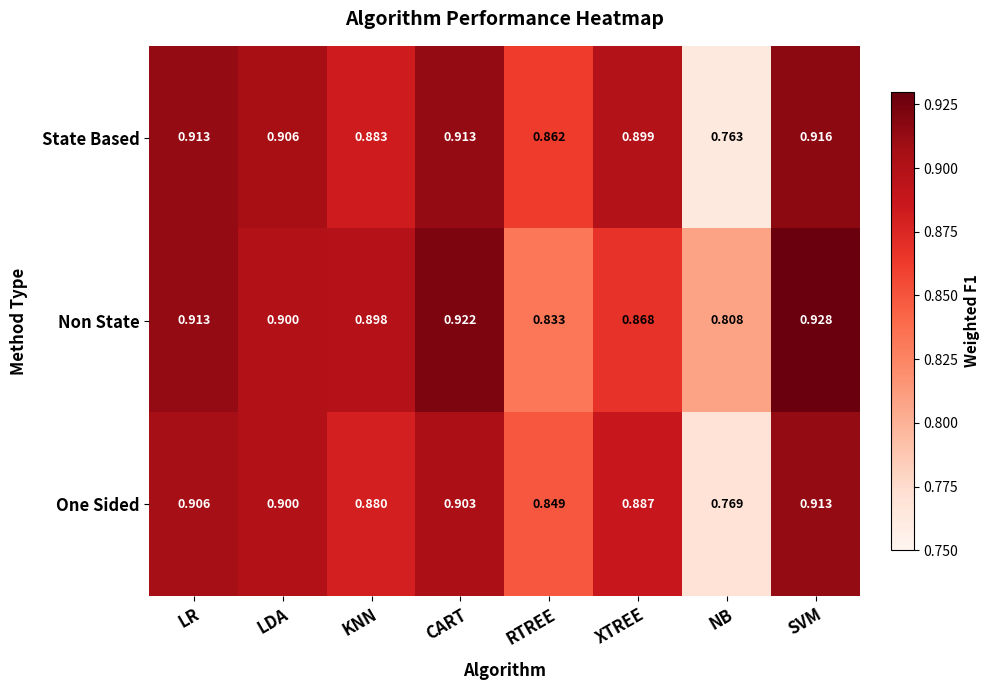

Rank the series by their maximum value, from lowest to highest.

One Sided, State Based, Non State